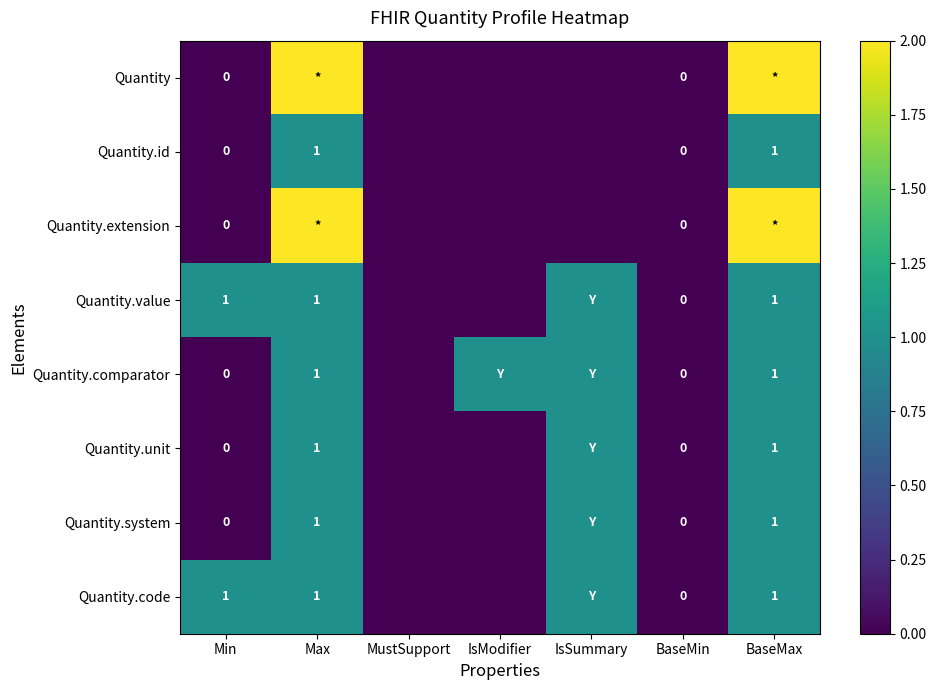

At which category is the sum across all series the highest?

Max